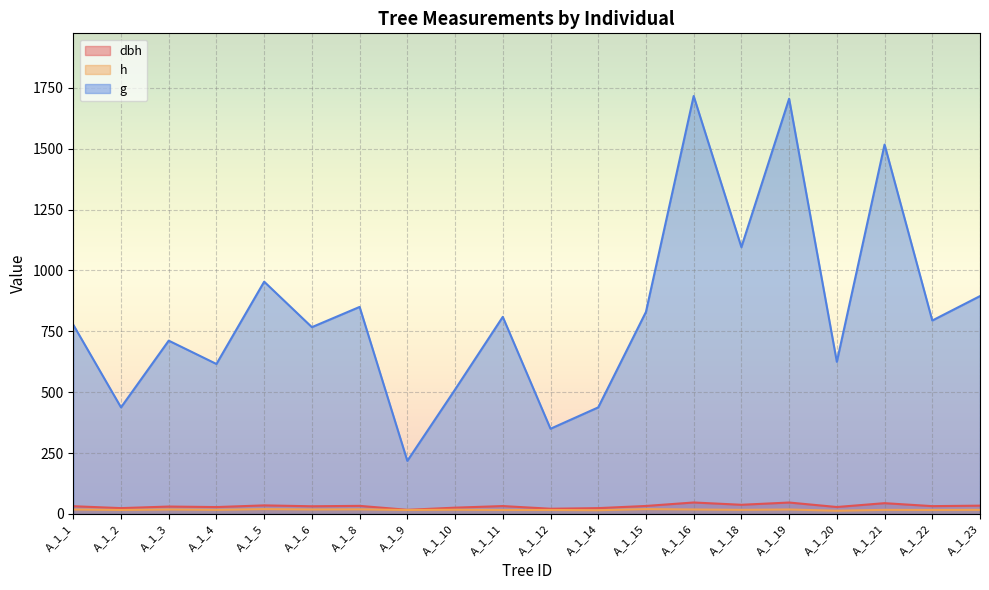

Rank the series at A_1_15 from lowest to highest value.

h, dbh, g